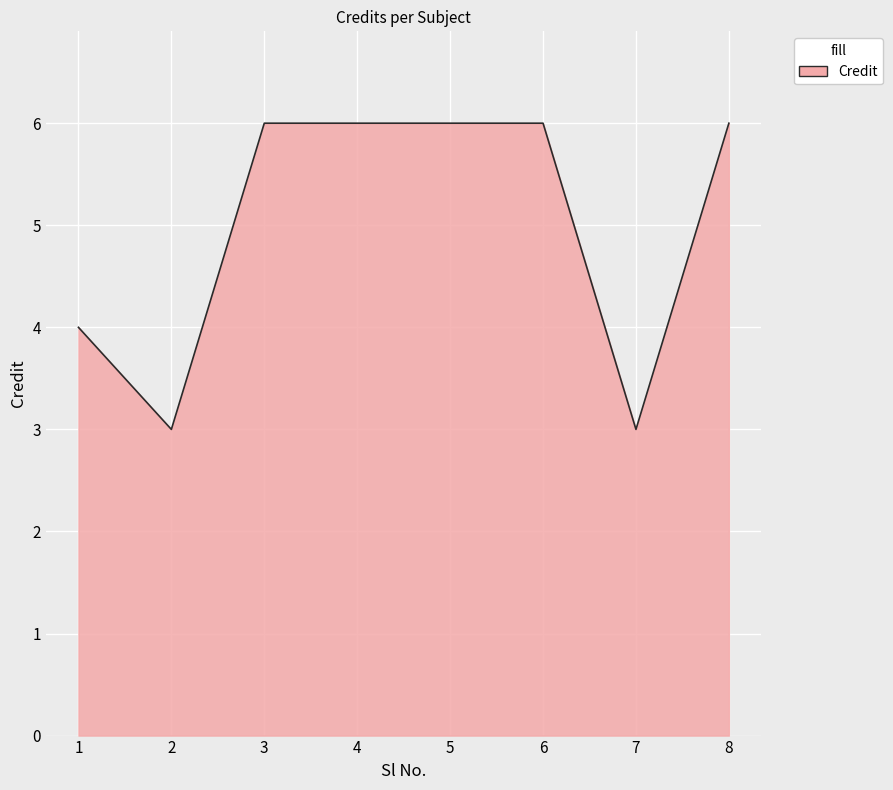

How many lines are shown in the chart?

1